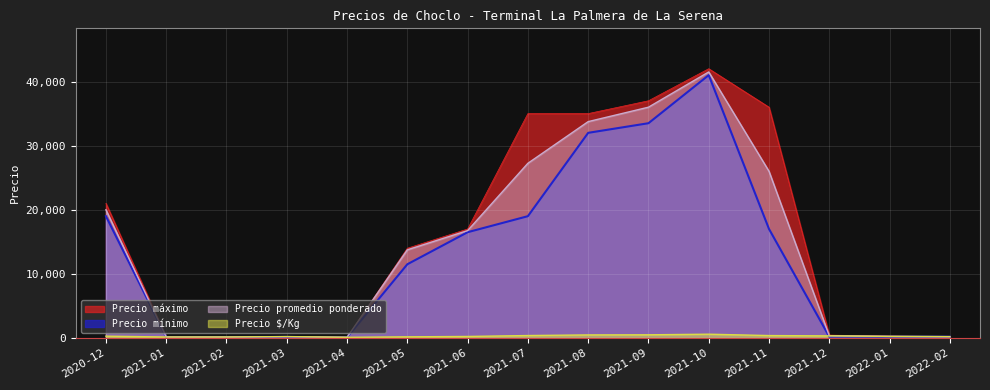

How many lines are shown in the chart?

4